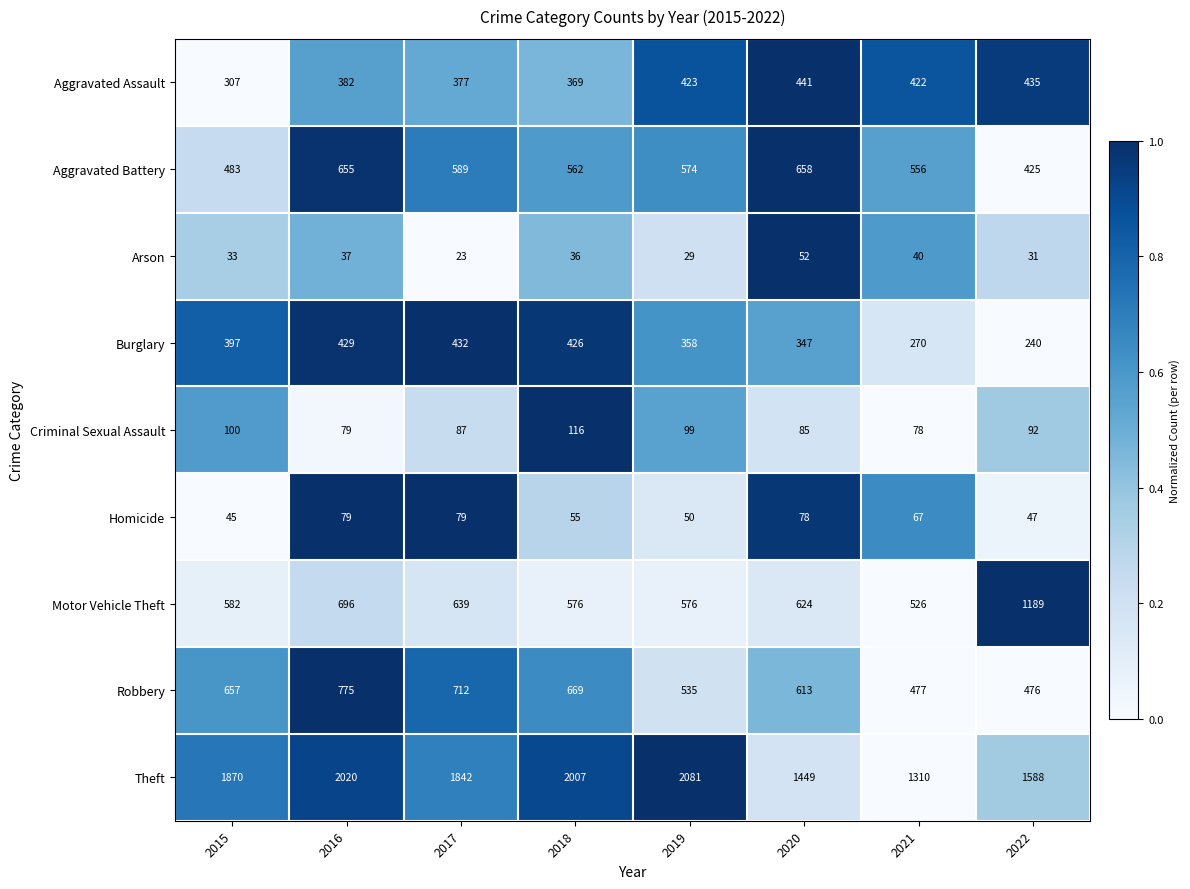

The Criminal Sexual Assault series shows 67 at 2015. True or false?

False